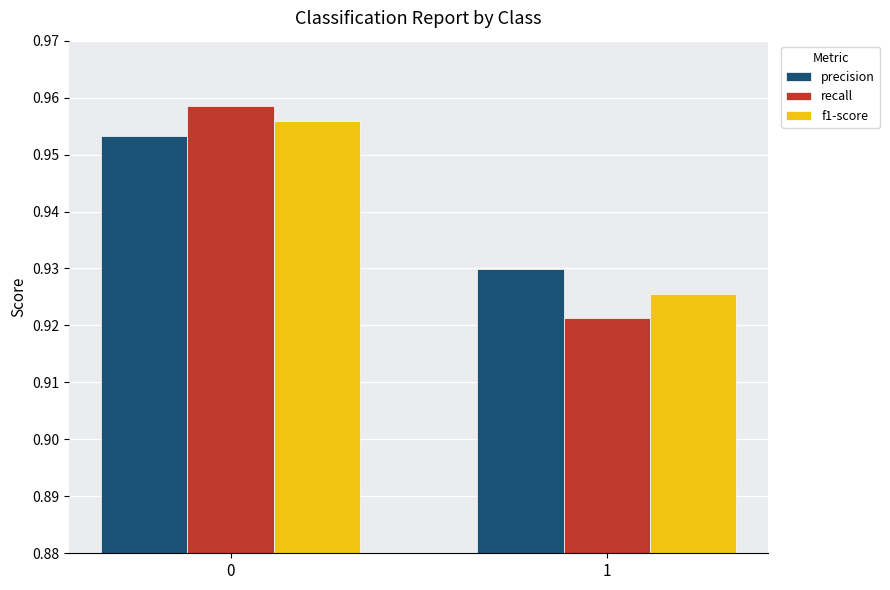

At which category does the chart reach its minimum across all series?

1